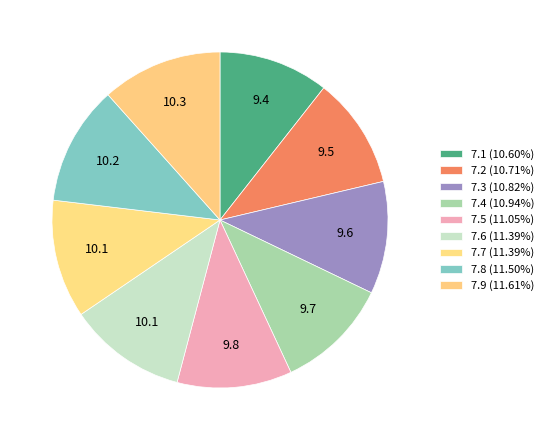

How many segments does this pie chart have?

9